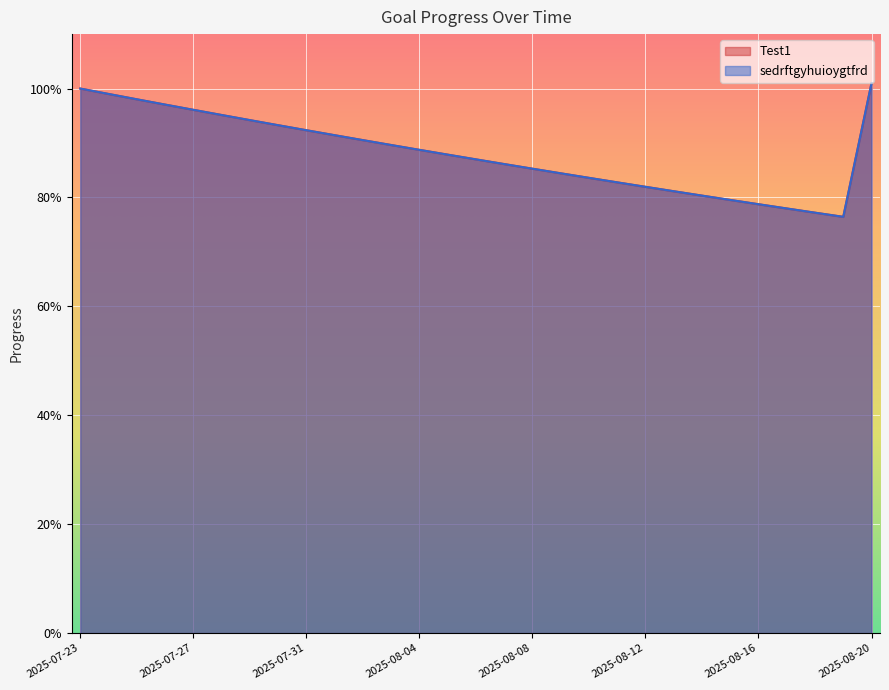

Between 2025-08-04 and 2025-08-01, which is larger?

2025-08-01